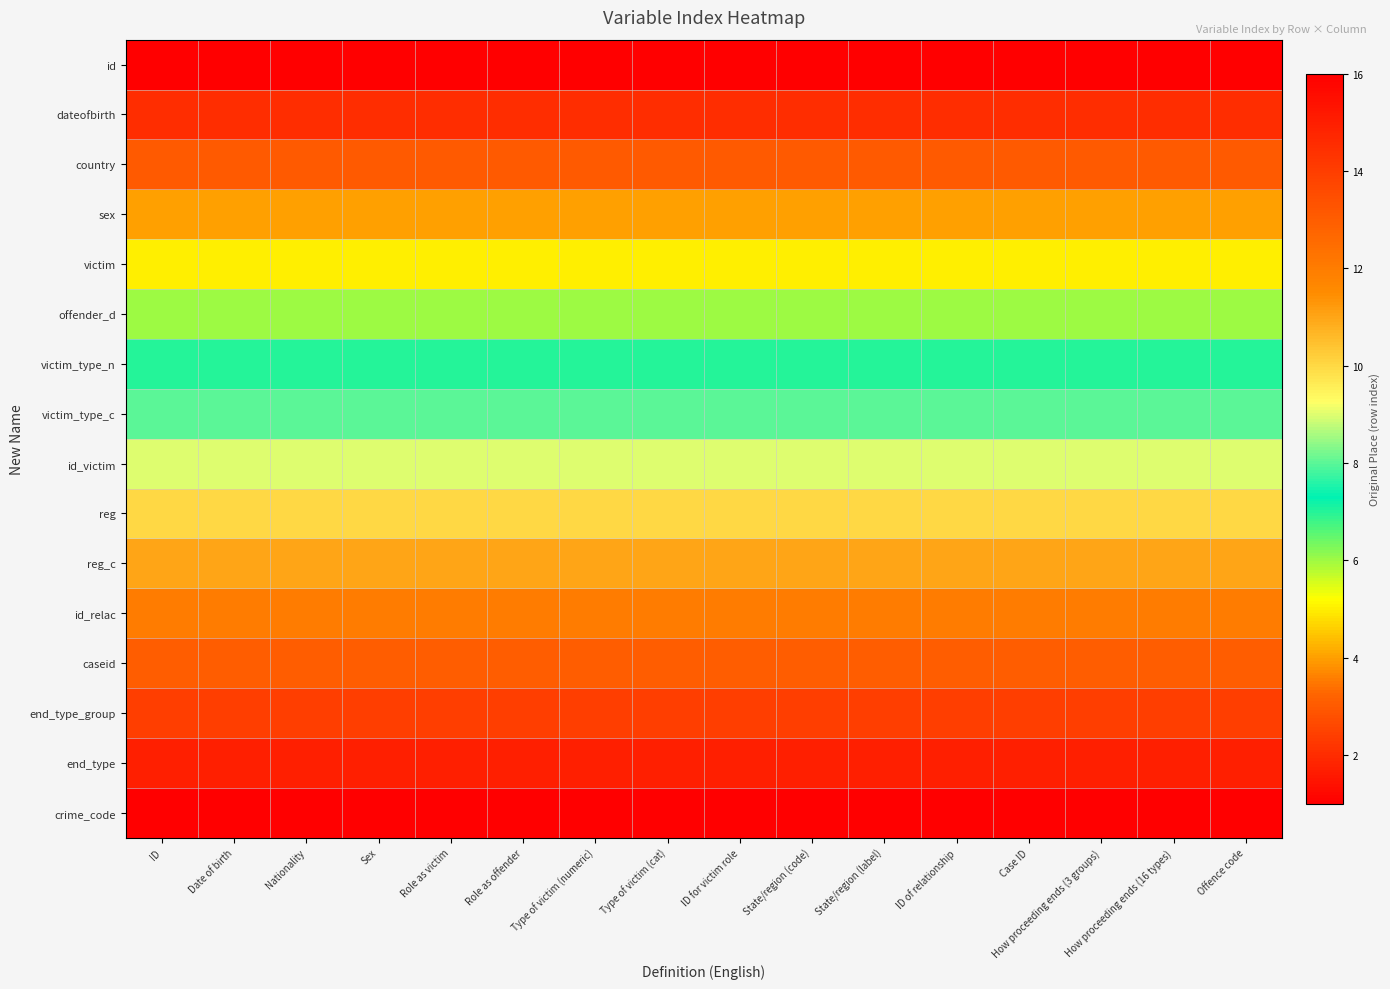

At how many categories does at least one series exceed 7?

16